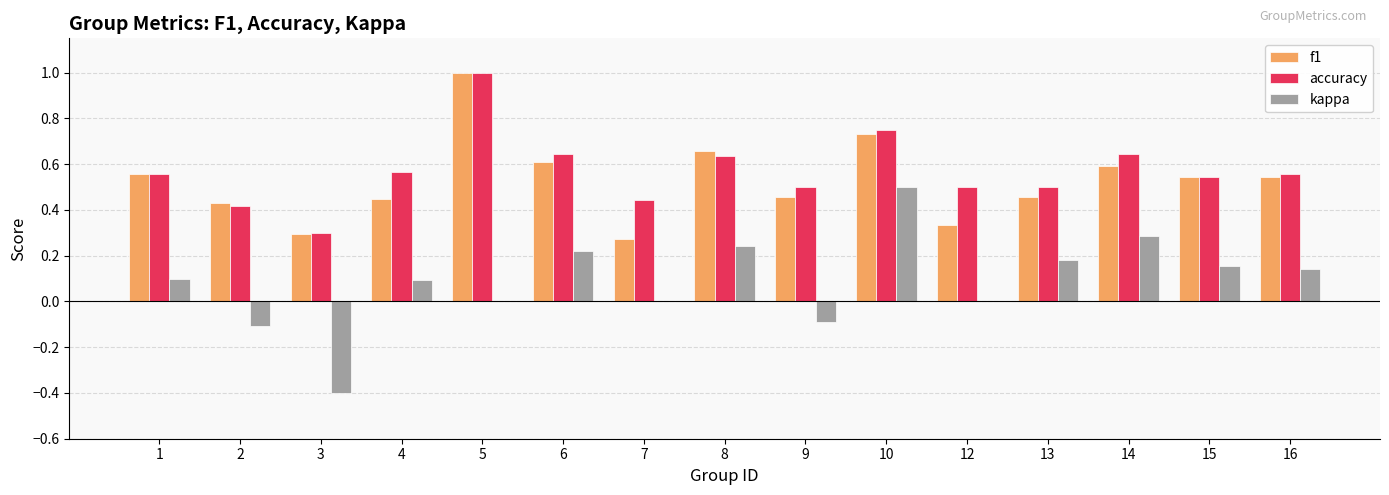

Which category has the highest value across all series?

5